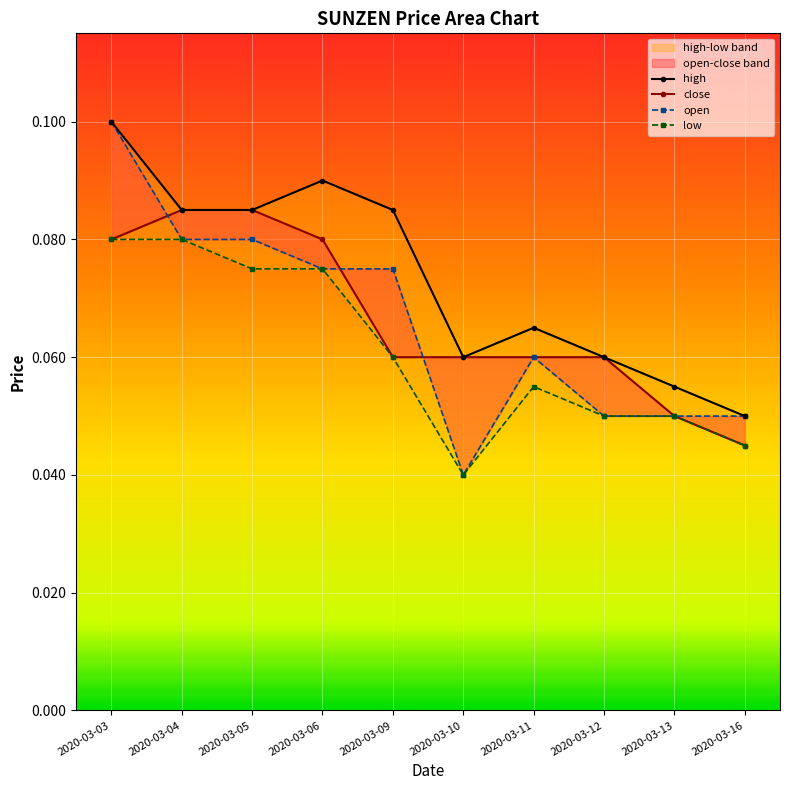

What is the total value across all series at 2020-03-13?

0.2